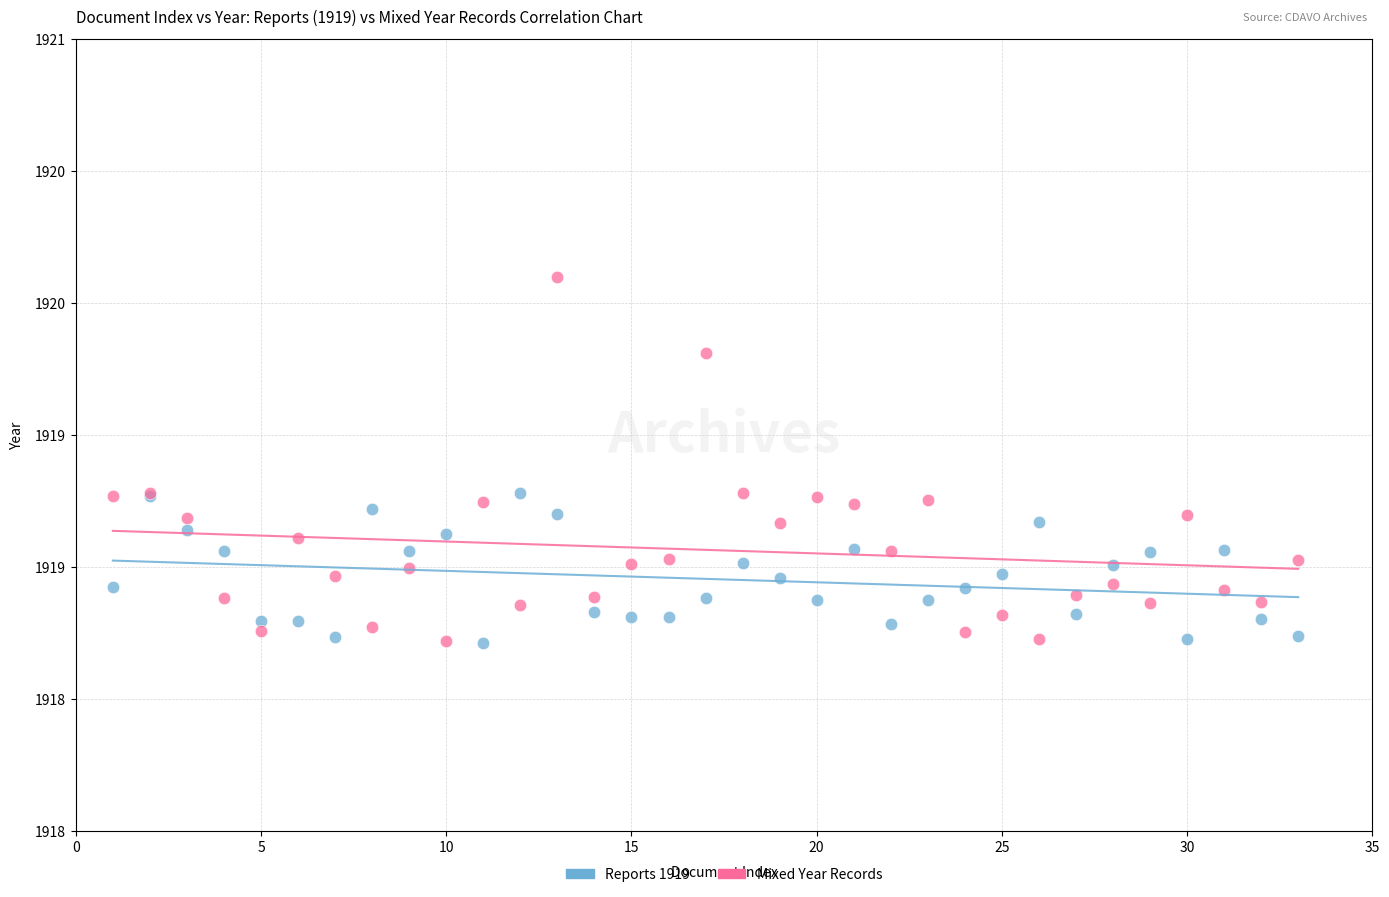

What are all the series names shown in the legend?

Reports 1919, Mixed Year Records